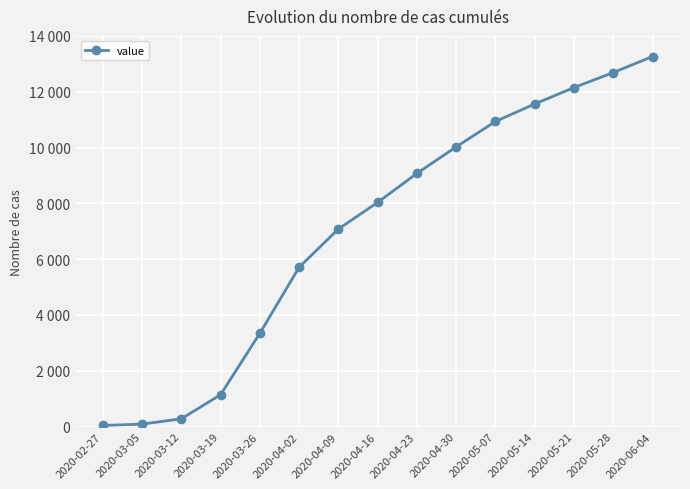

Is this an area chart (filled region under the line)?

No